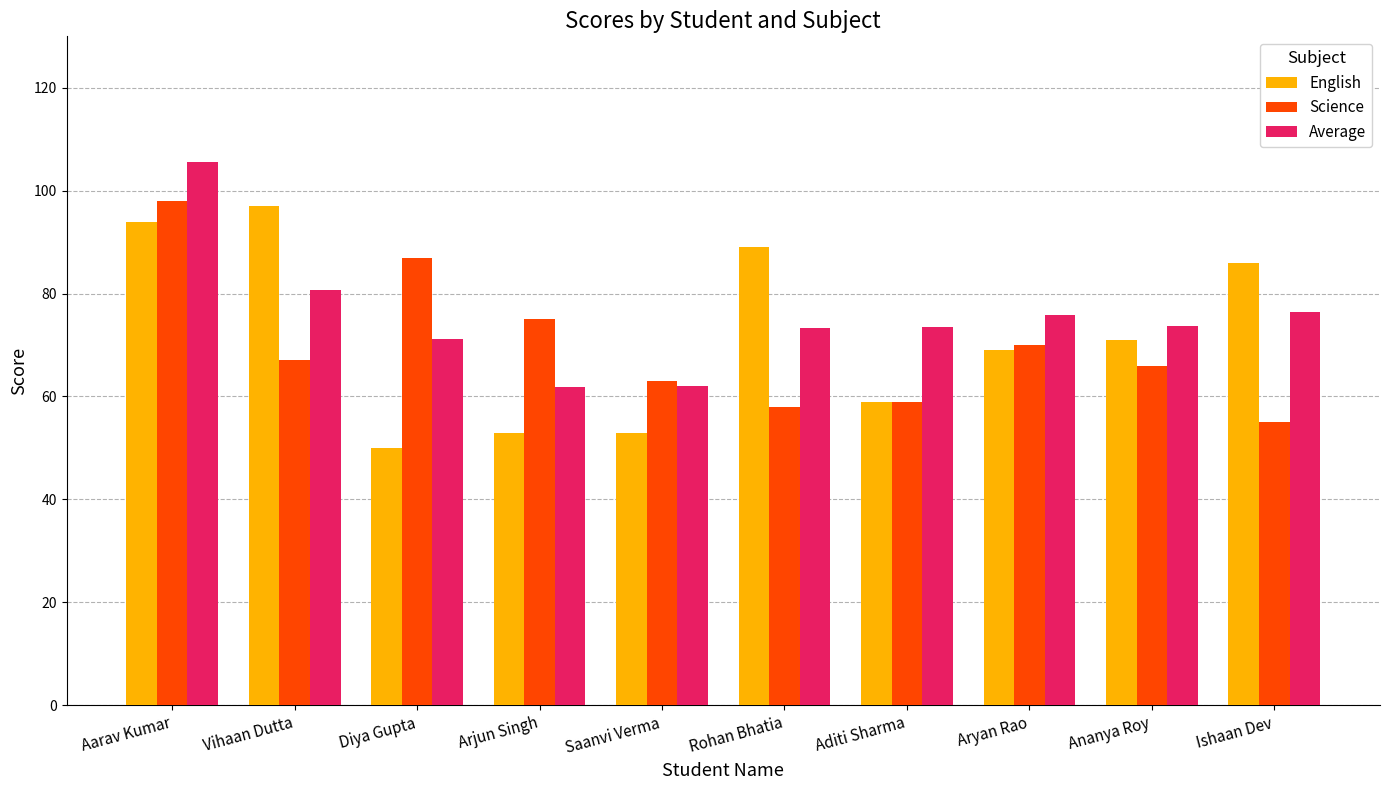

At which label does Science first exceed 67?

Aarav Kumar